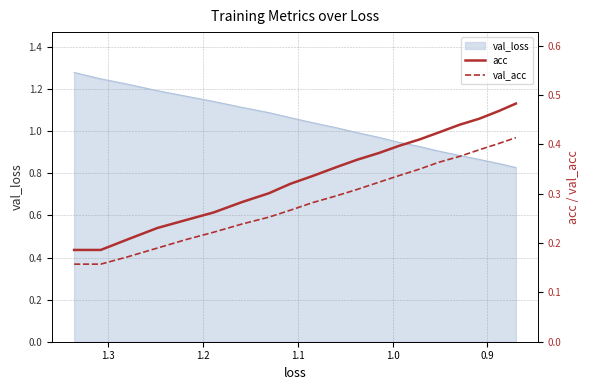

Count the acc values in the range 0 to 1.

20